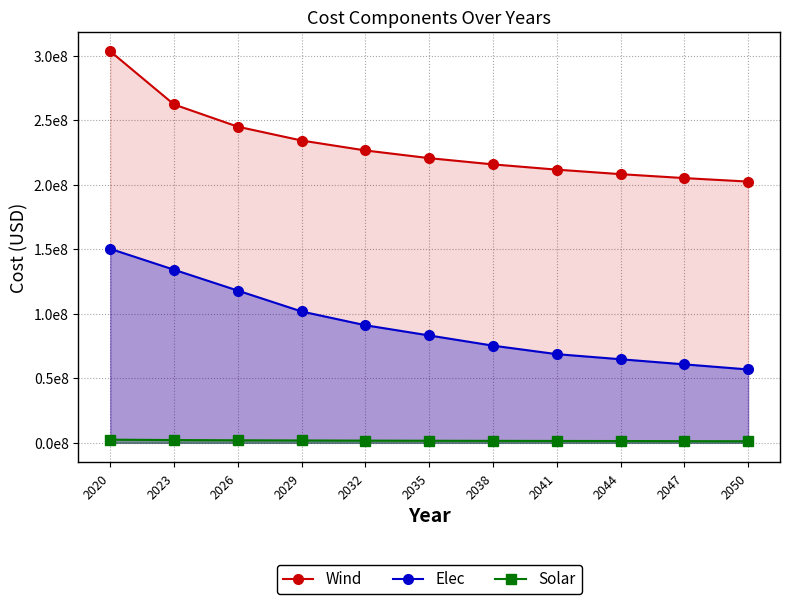

True or false: Wind has more than 0 points higher than both neighbors.

False